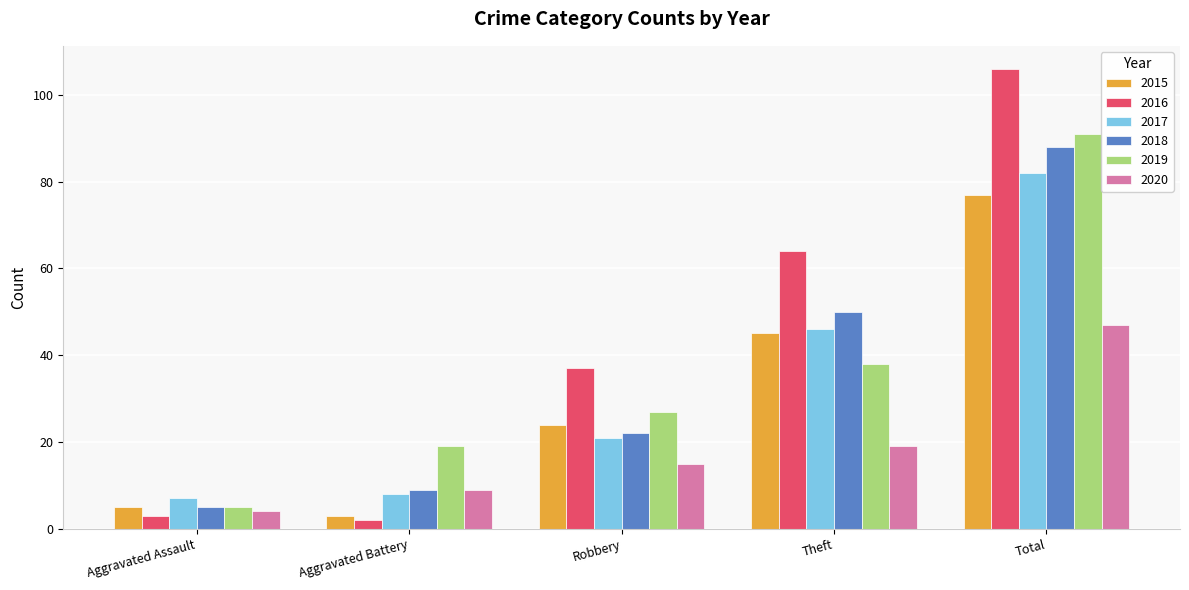

The value of 2019 at Aggravated Battery is 28. True or false?

False